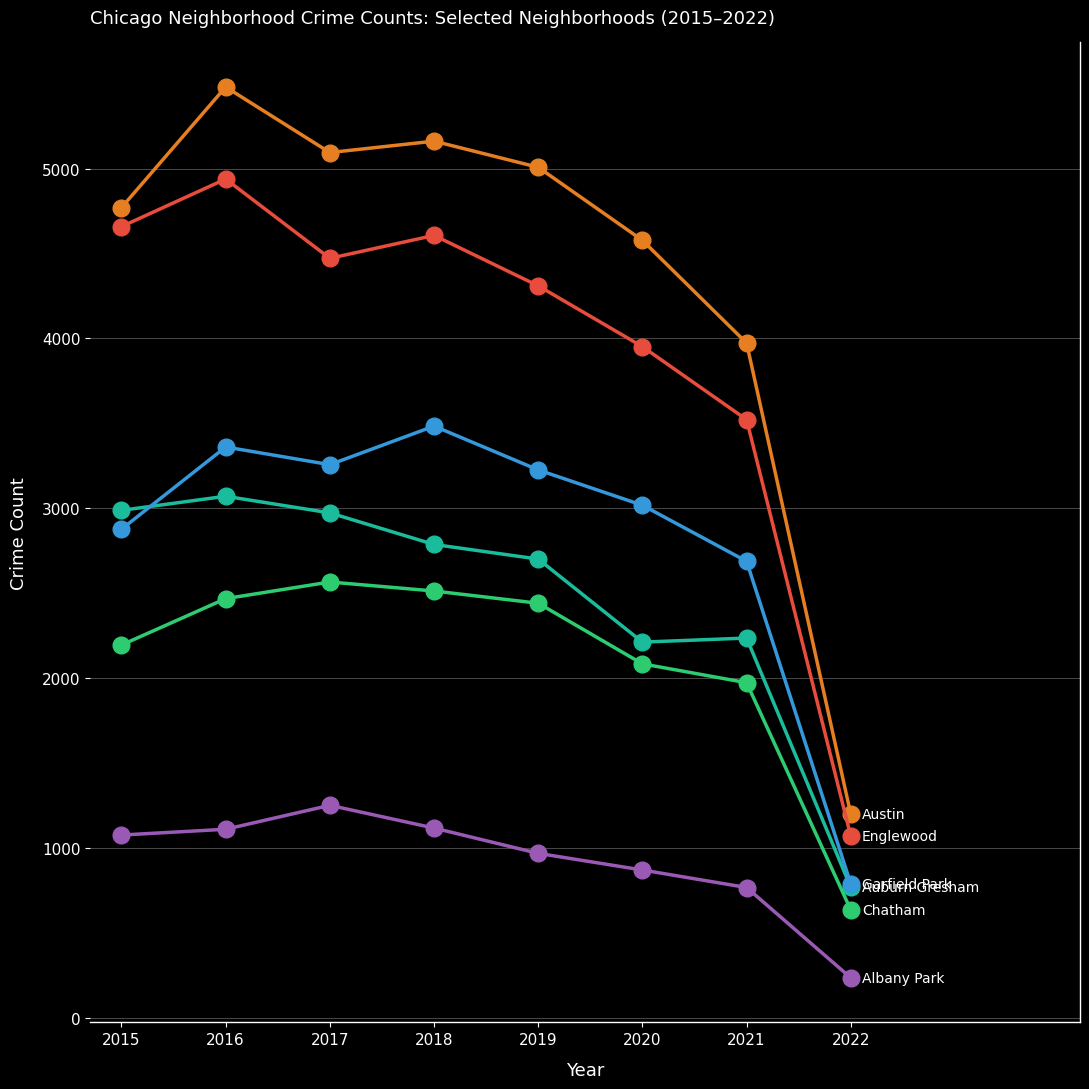

What is the smallest value displayed?

235